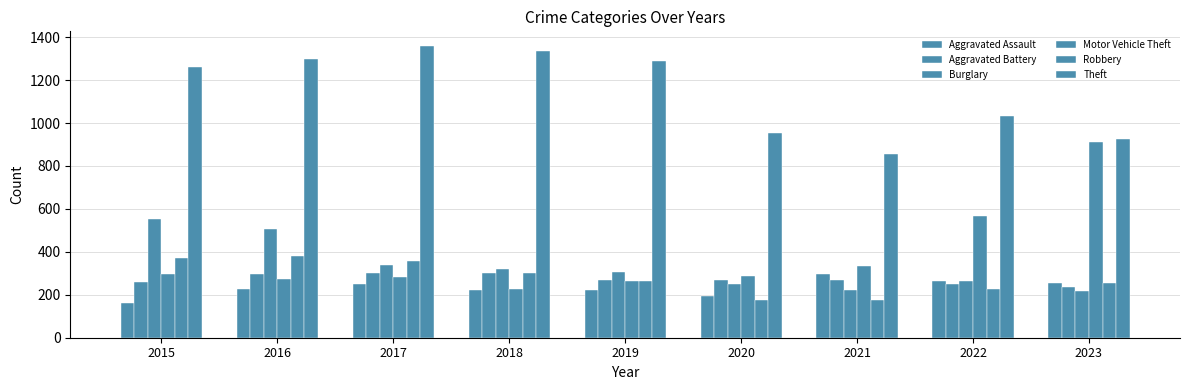

How many bars are there in each group?

6